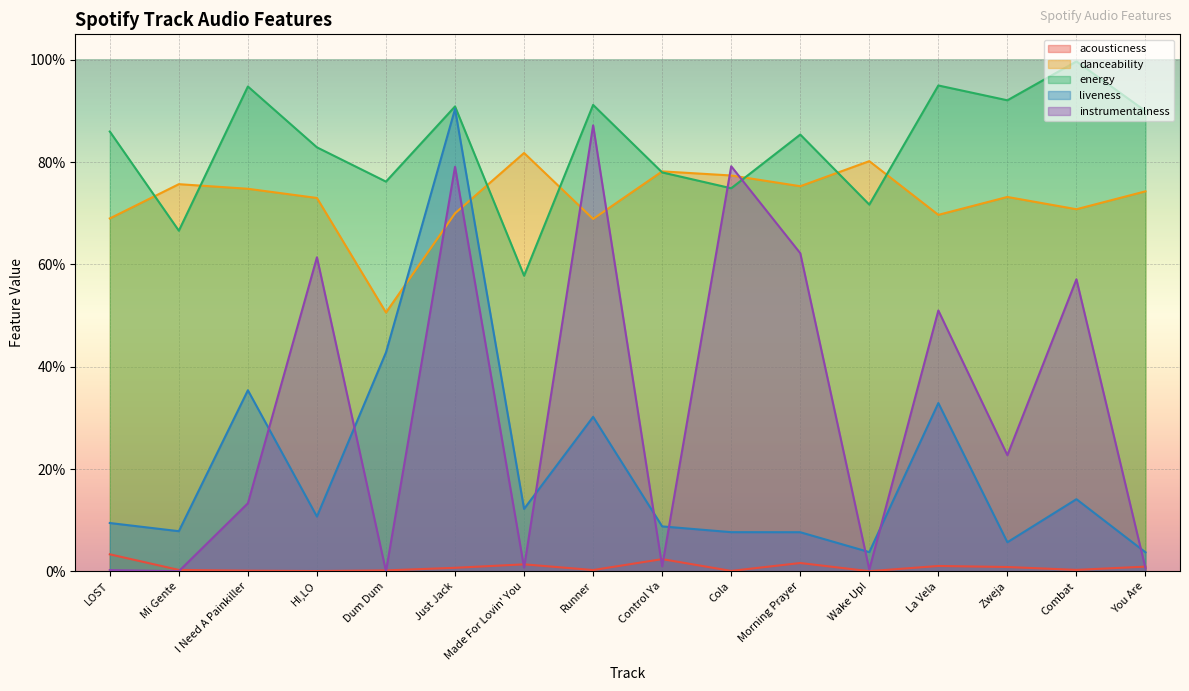

Reading left to right, extract all data points from this chart.

acousticness: 0.0	0.0	0.0	0.0	0.0	0.0	0.0	0.0	0.0	0.0	0.0	0.0	0.0	0.0	0.0	0.0
danceability: 0.7	0.8	0.7	0.7	0.5	0.7	0.8	0.7	0.8	0.8	0.8	0.8	0.7	0.7	0.7	0.7
energy: 0.9	0.7	0.9	0.8	0.8	0.9	0.6	0.9	0.8	0.7	0.9	0.7	0.9	0.9	1.0	0.9
liveness: 0.1	0.1	0.4	0.1	0.4	0.9	0.1	0.3	0.1	0.1	0.1	0.0	0.3	0.1	0.1	0.0
instrumentalness: 0.0	0.0	0.1	0.6	0.0	0.8	0.0	0.9	0.0	0.8	0.6	0.0	0.5	0.2	0.6	0.0